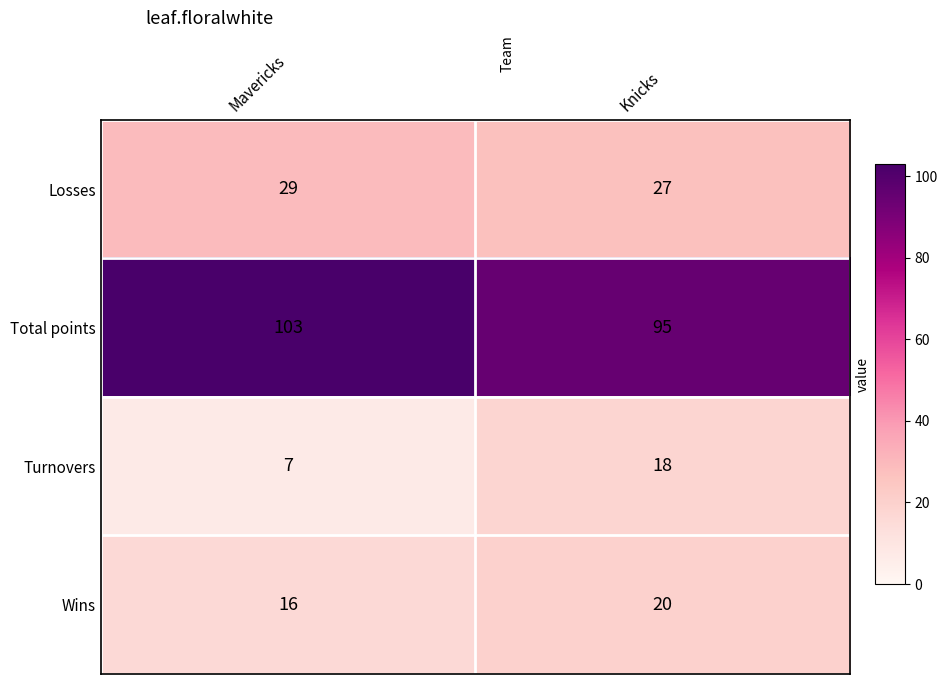

What is the average value of the Wins series?

18